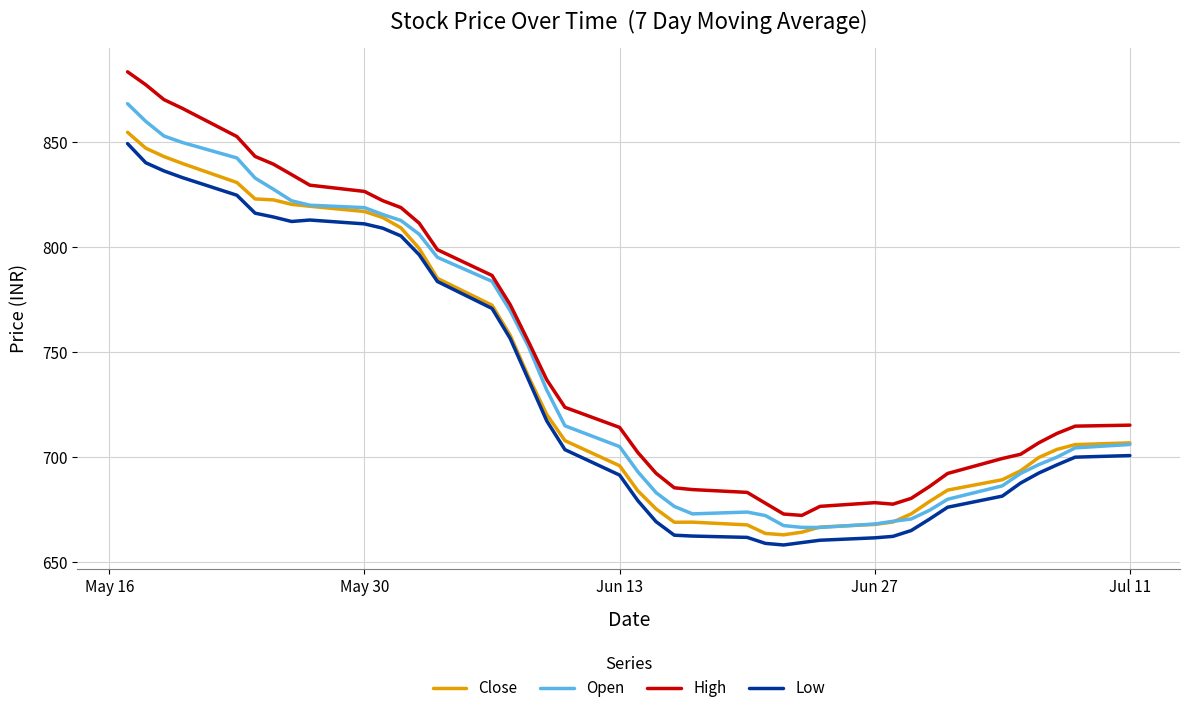

True or false: Close and High cross at least once.

False